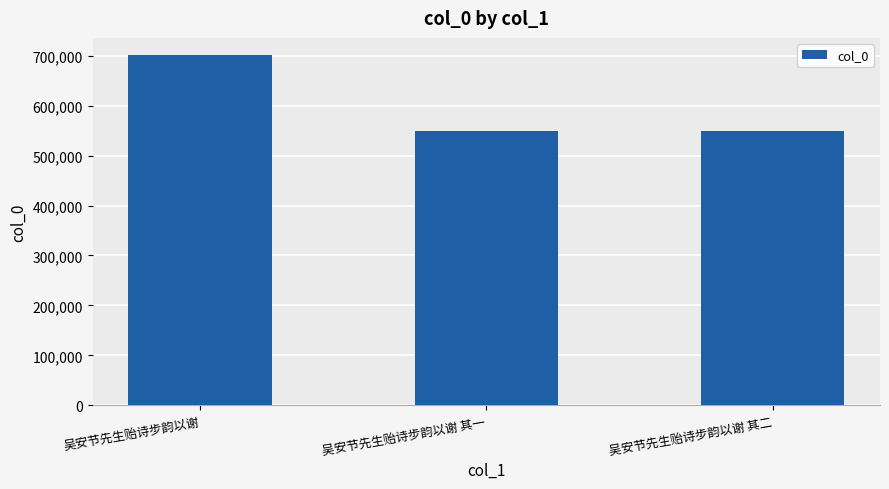

What value does the data have at 吴安节先生贻诗步韵以谢, to the nearest 10?

700810